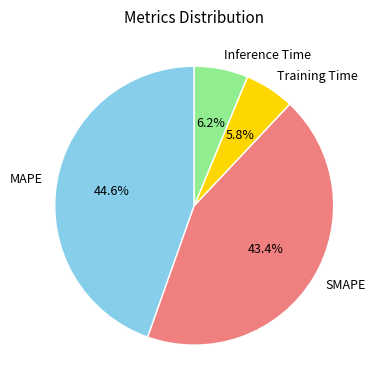

Is MAPE the majority of the pie?

No